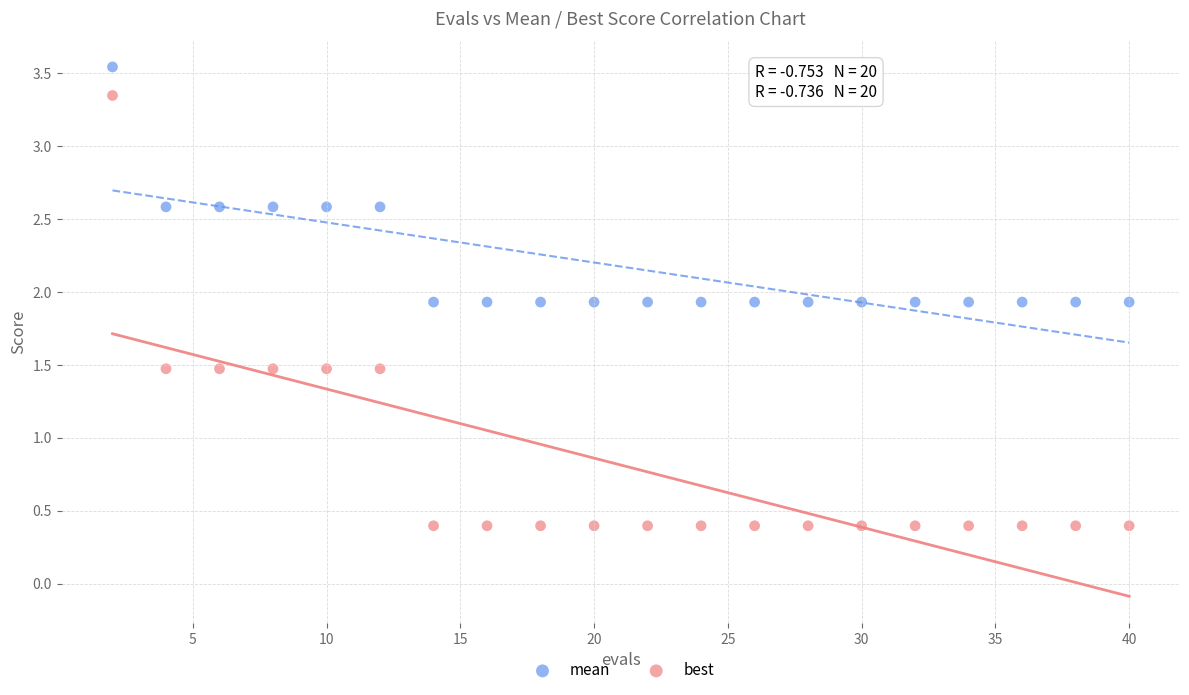

What is the X range (max minus min) for the scatter plot?

38.0